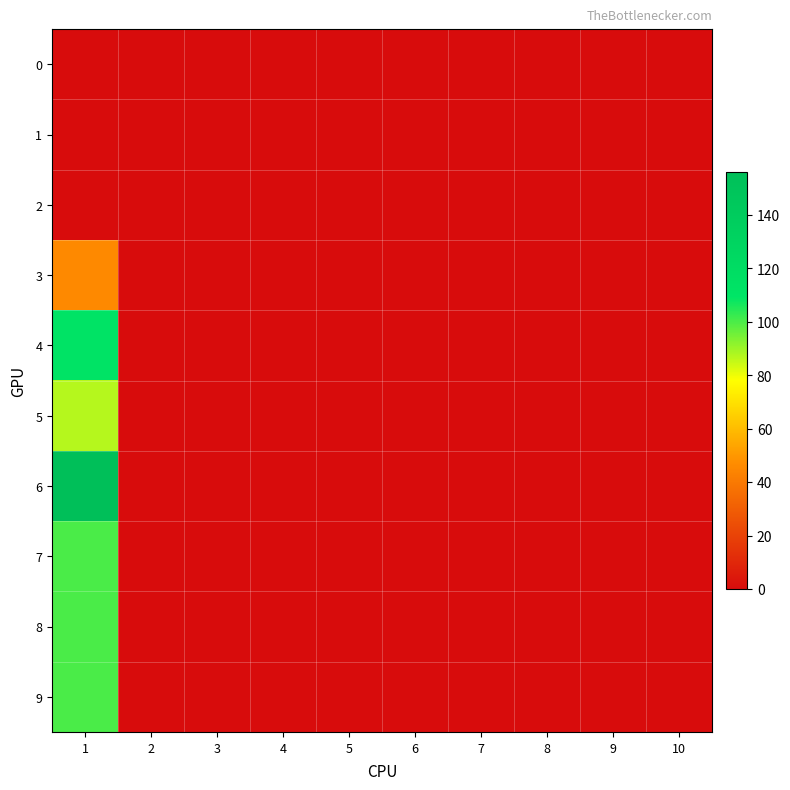

Reading left to right, transcribe all the data shown in this chart.

0: 1=0	2=0	3=0	4=0	5=0	6=0	7=0	8=0	9=0	10=0
1: 1=0	2=0	3=0	4=0	5=0	6=0	7=0	8=0	9=0	10=0
2: 1=0	2=0	3=0	4=0	5=0	6=0	7=0	8=0	9=0	10=0
3: 1=46	2=0	3=0	4=0	5=0	6=0	7=0	8=0	9=0	10=0
4: 1=111	2=0	3=0	4=0	5=0	6=0	7=0	8=0	9=0	10=0
5: 1=87	2=0	3=0	4=0	5=0	6=0	7=0	8=0	9=0	10=0
6: 1=156	2=0	3=0	4=0	5=0	6=0	7=0	8=0	9=0	10=0
7: 1=100	2=0	3=0	4=0	5=0	6=0	7=0	8=0	9=0	10=0
8: 1=100	2=0	3=0	4=0	5=0	6=0	7=0	8=0	9=0	10=0
9: 1=100	2=0	3=0	4=0	5=0	6=0	7=0	8=0	9=0	10=0